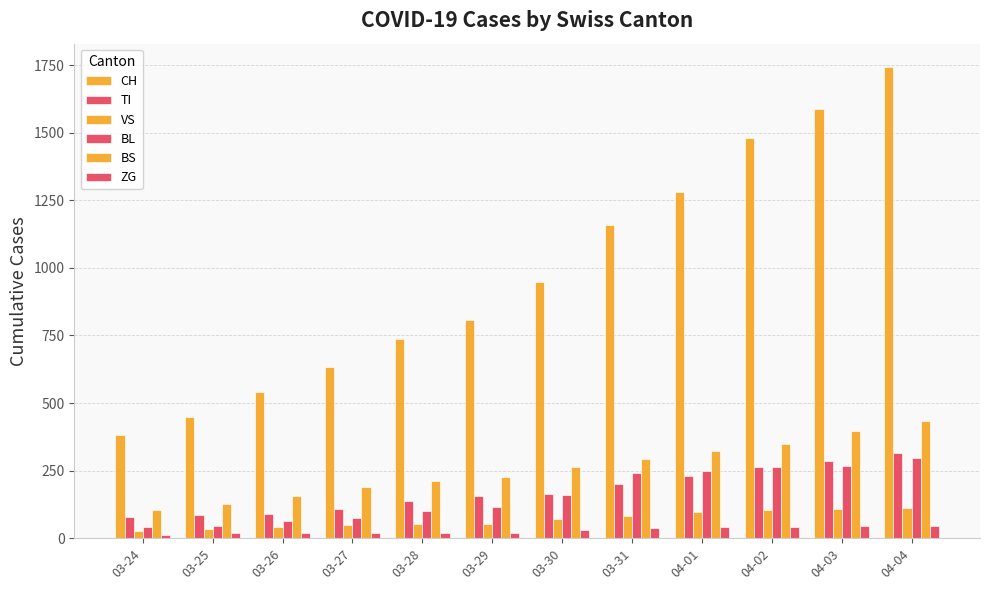

What is the value of the BL bar at the 3rd from the left?

65